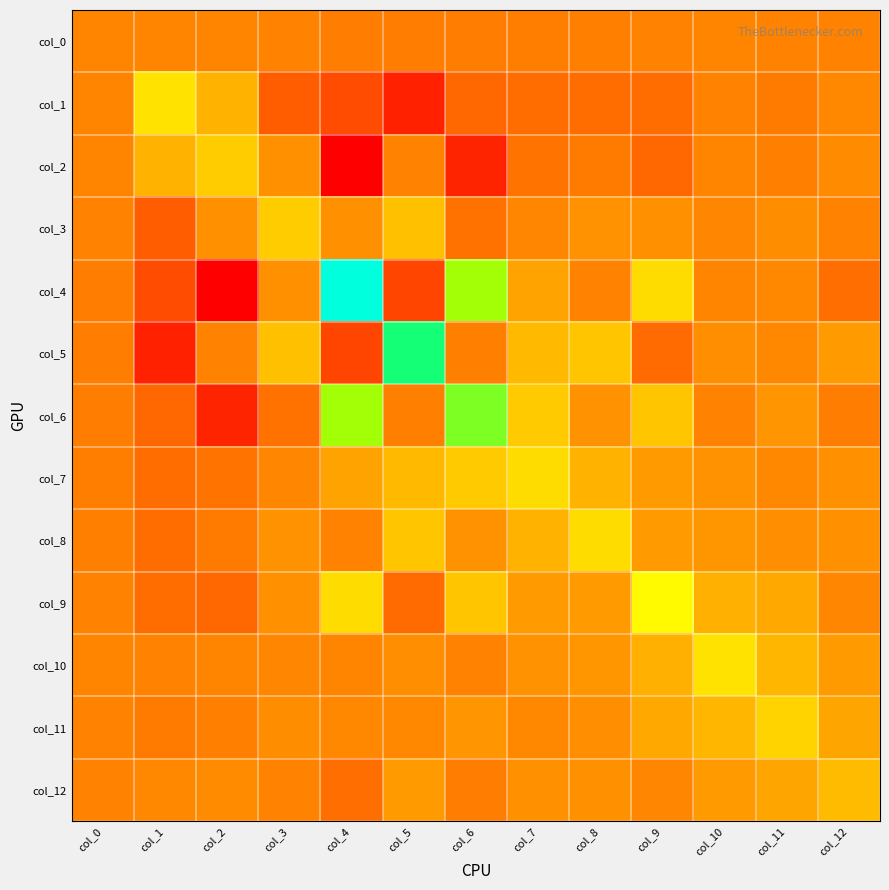

What is the difference between the highest and lowest values at col_10?

78.2